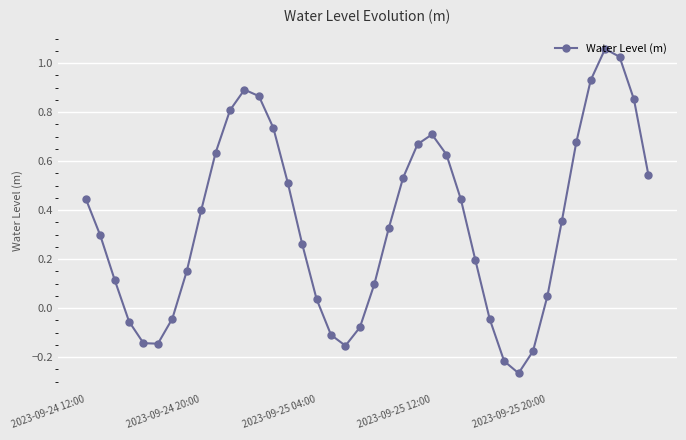

True or false: there are more than 1 points higher than both neighbors.

True